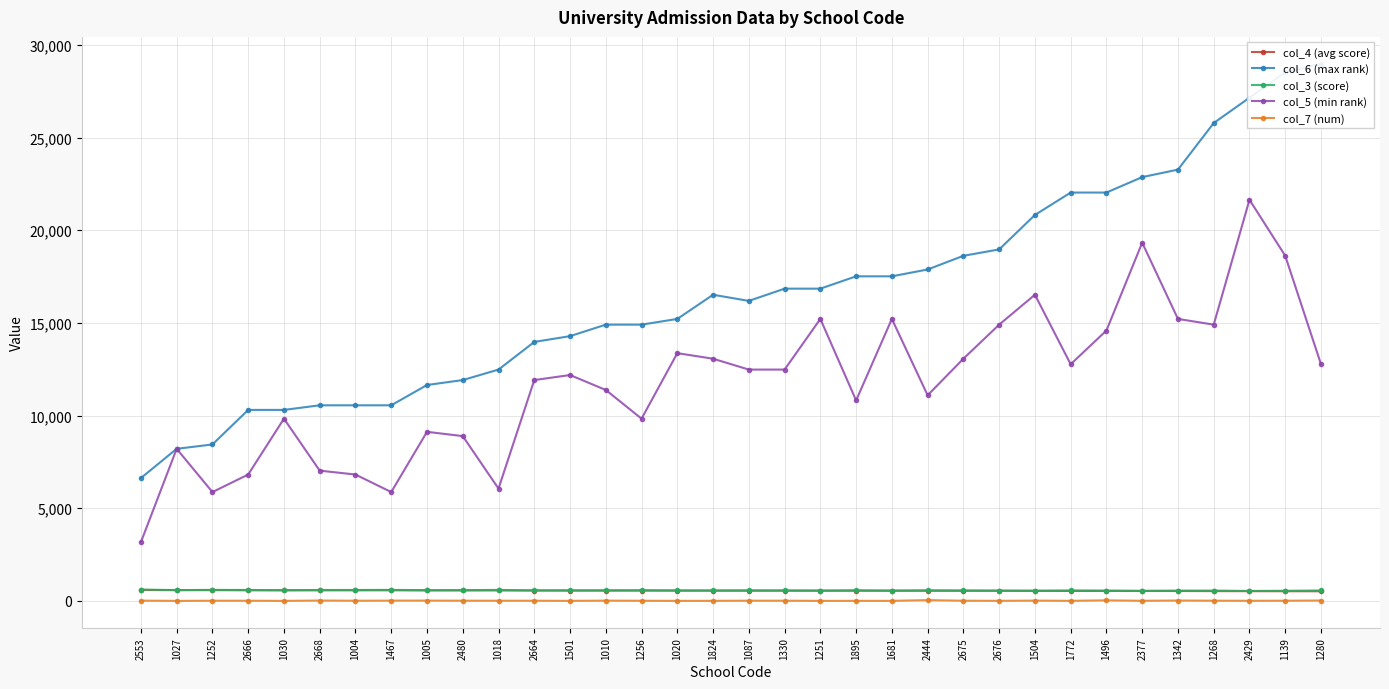

What is the average value of the col_5 (min rank) series?

11798.1